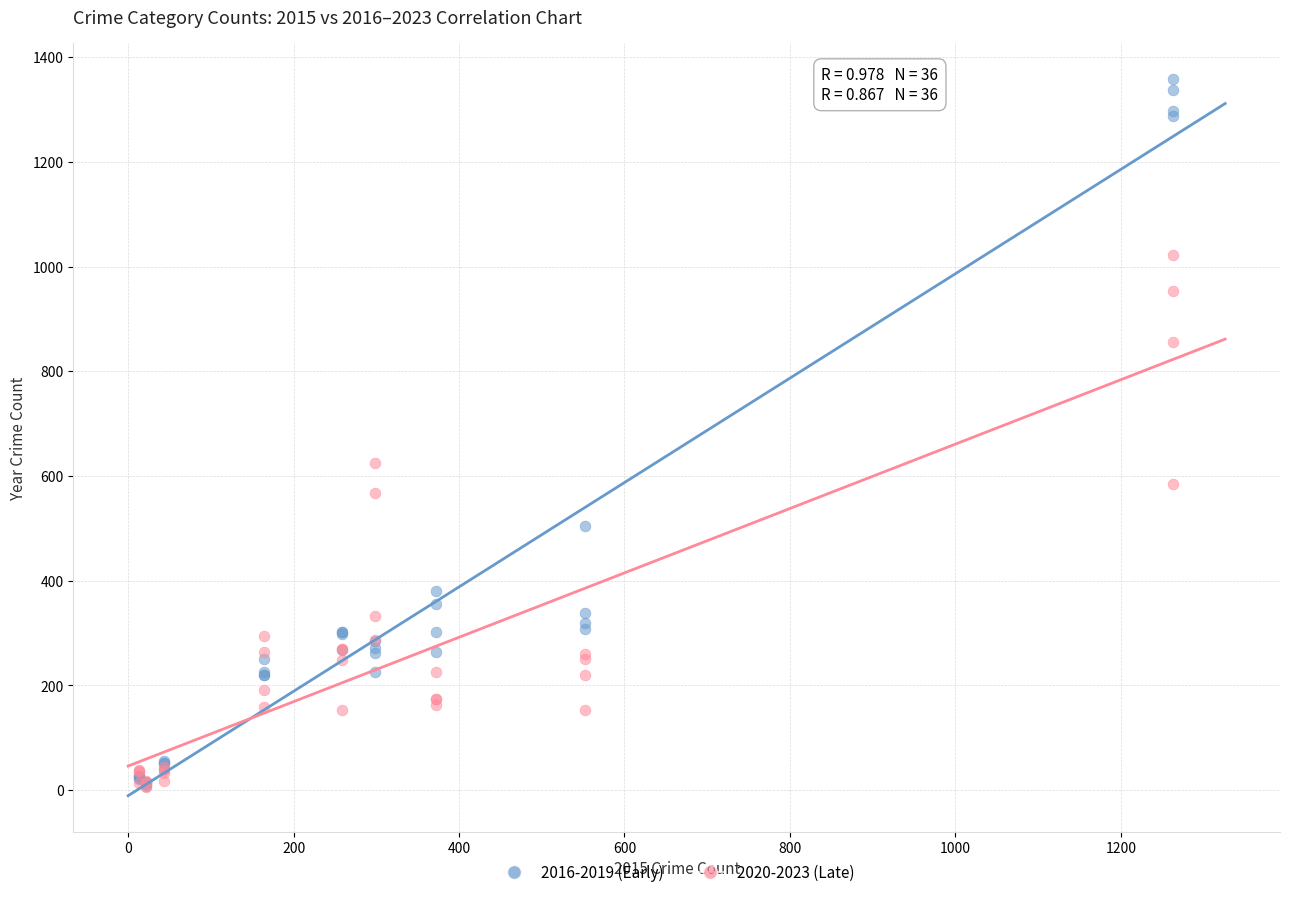

Across all series, what Y value is closest to 682?

624